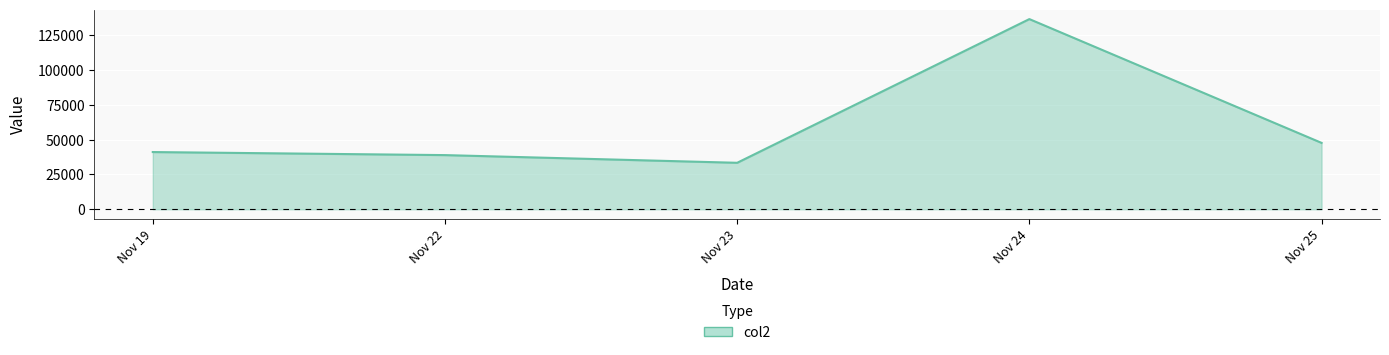

Approximately how many times larger is the value at Nov 24 compared to Nov 25?

2.9